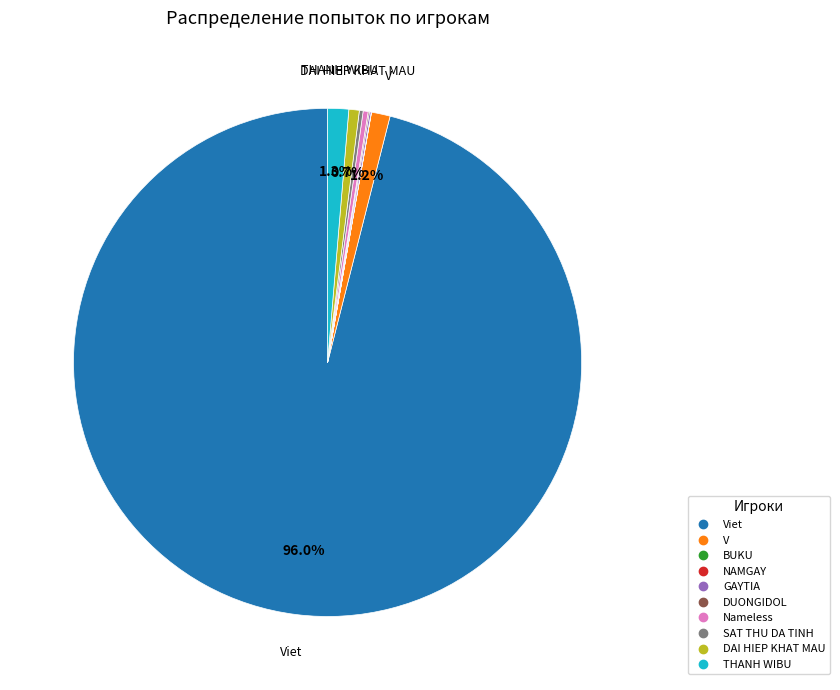

Is there a majority slice in this chart?

Yes